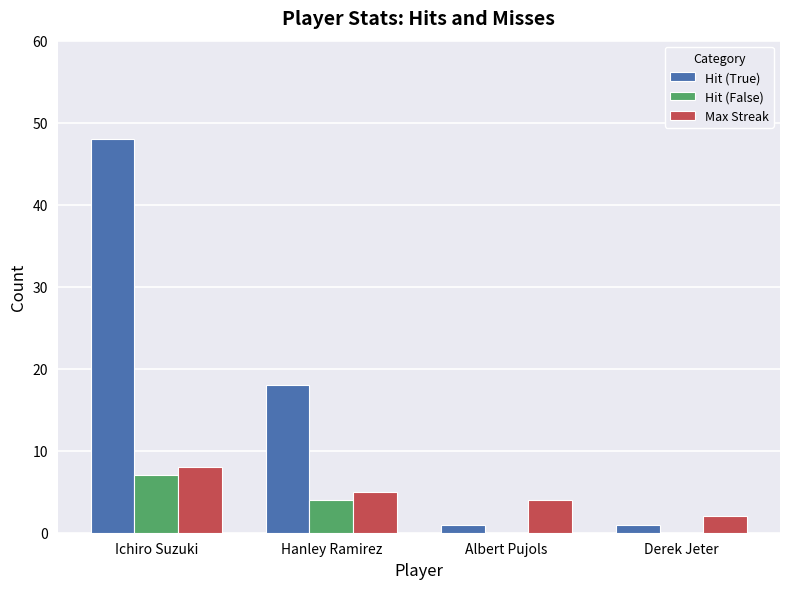

Where is Hit (False) nearest to the value 3?

Hanley Ramirez